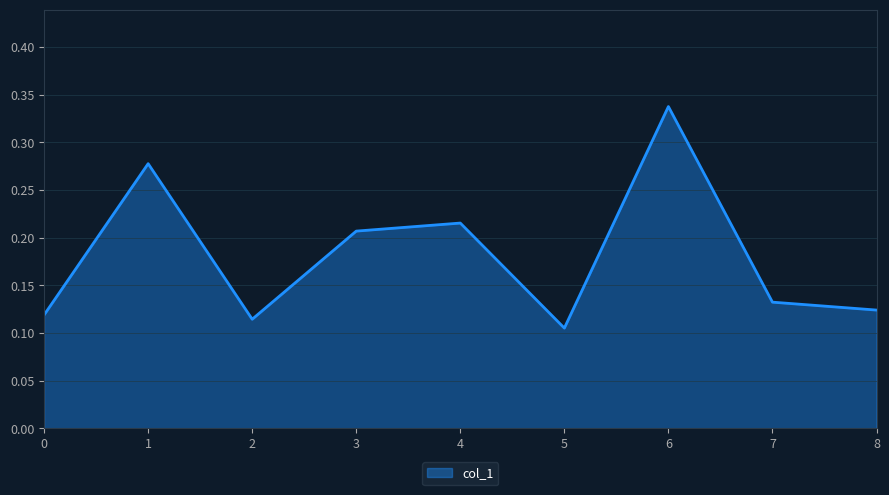

The chart shows a value of 0.2 at 2. True or false?

False